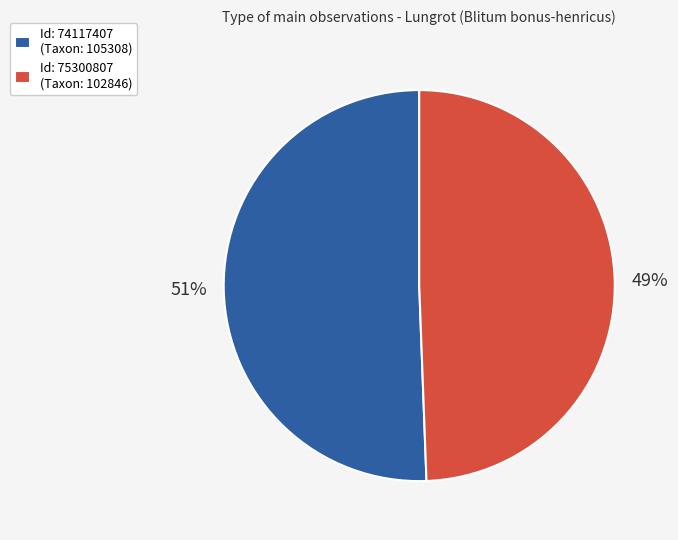

Rank the categories by value from highest to lowest.

Id: 74117407 (Taxon: 105308), Id: 75300807 (Taxon: 102846)